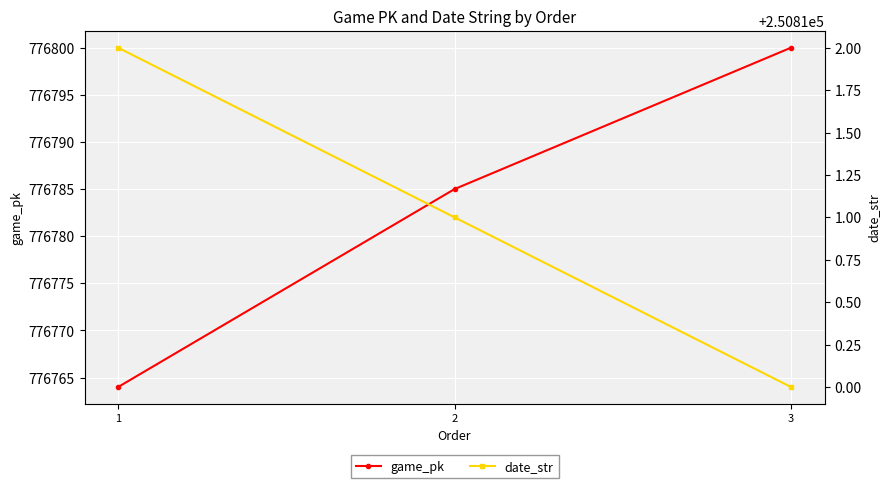

What is the sum of all game_pk values?

2330349